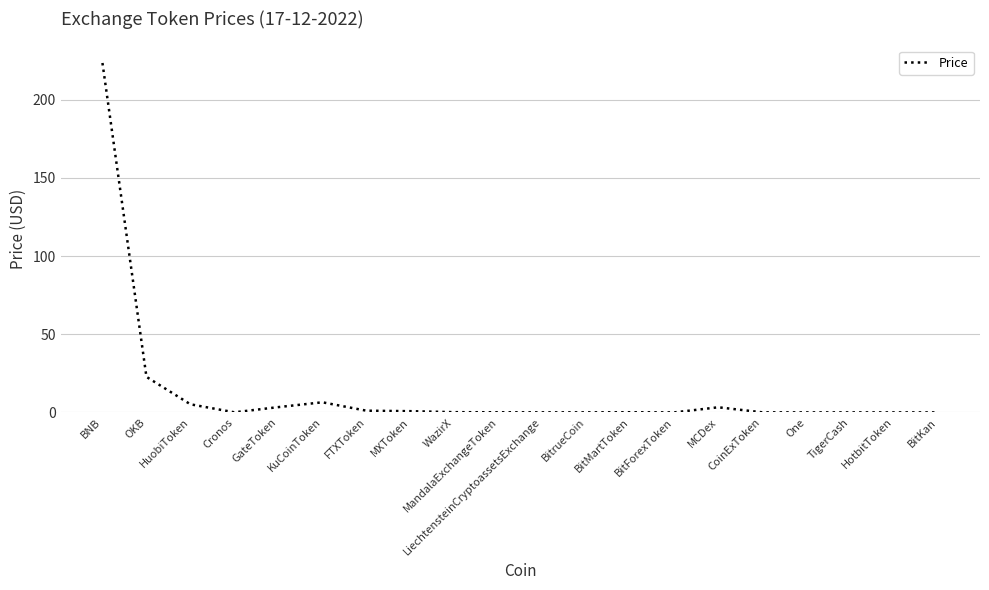

What is the difference between the maximum and second lowest values?

223.5